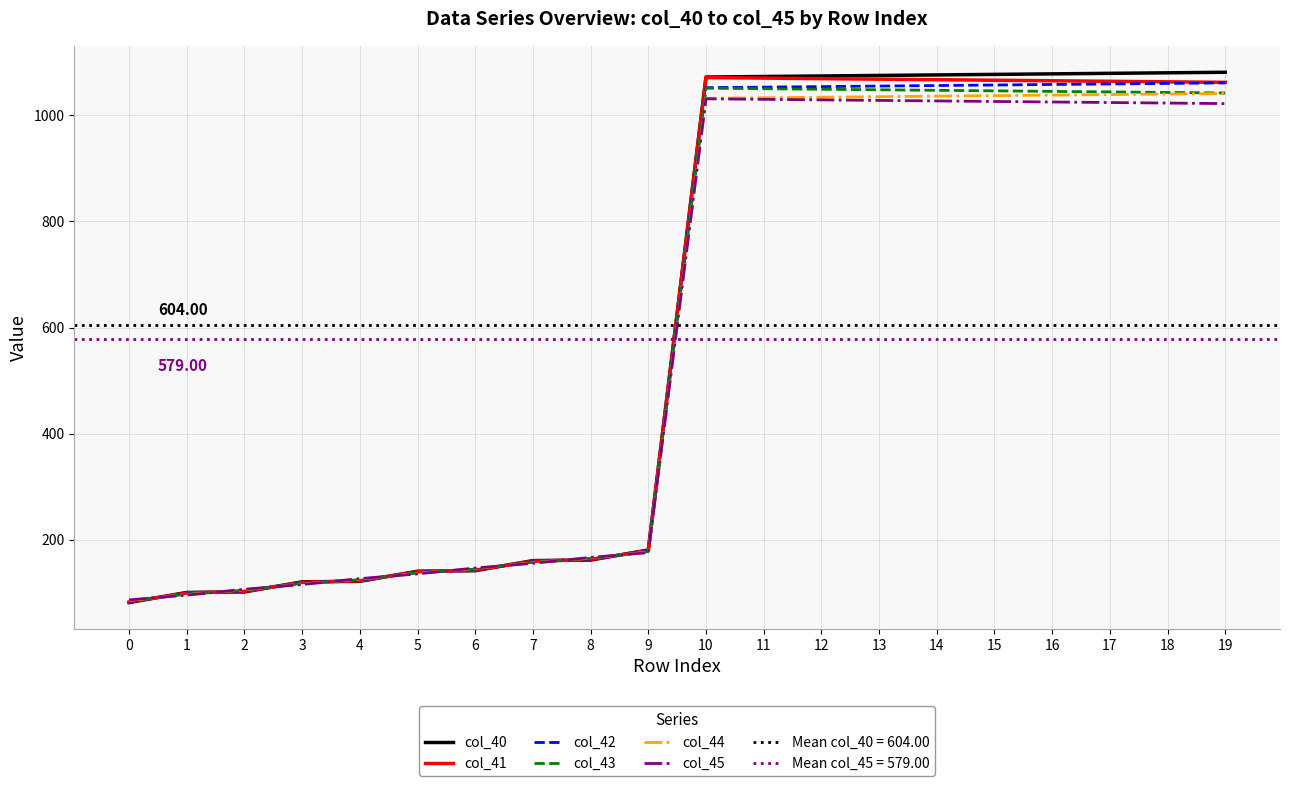

At which label does col_41 first exceed 1062?

10